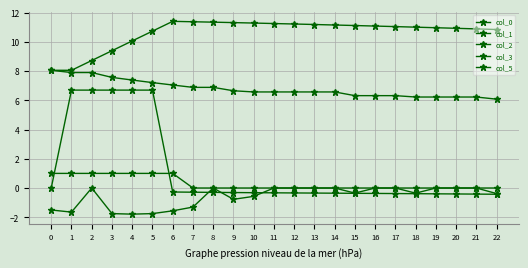

List the series in order of their peak value, highest first.

col_1, col_3, col_0, col_5, col_2